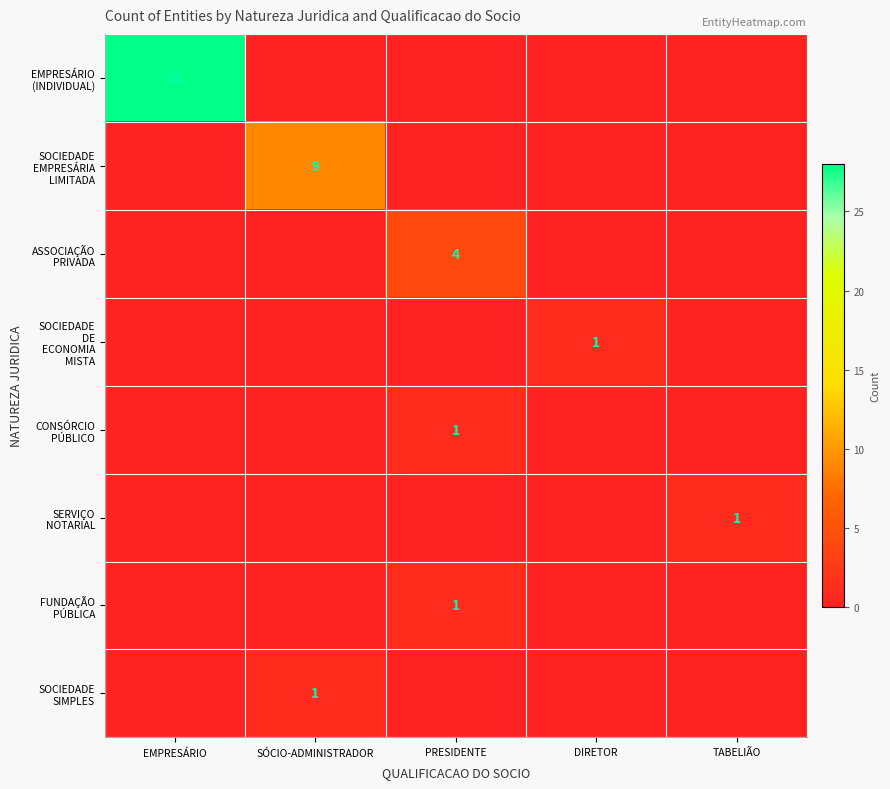

At which category is the sum across all series the highest?

EMPRESÁRIO